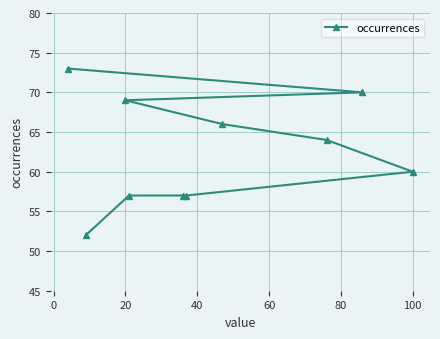

What is the maximum value shown in the chart?

73